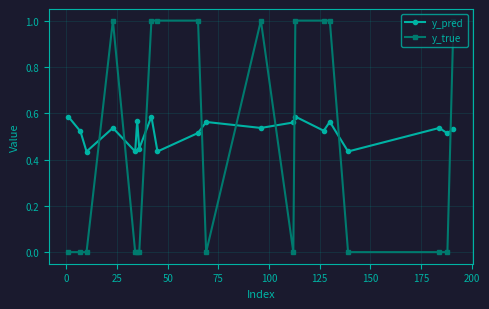

What is the difference between the second highest and second lowest values in the y_true series?

1.0